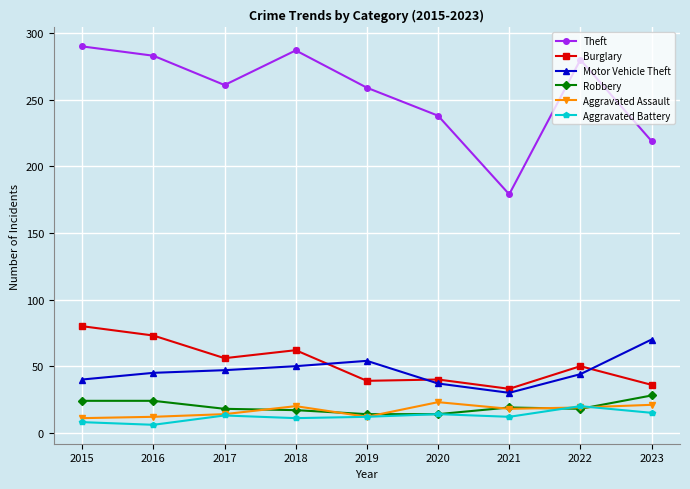

Where is Theft nearest to the value 234?

2020